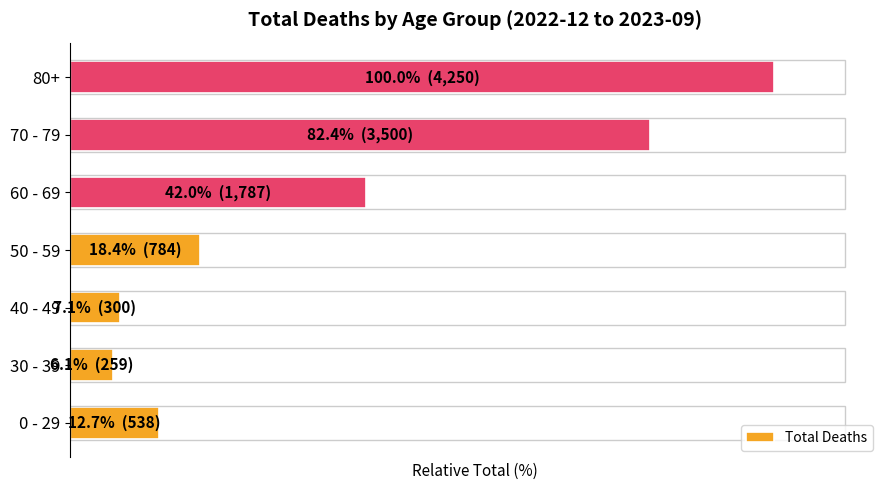

Does the chart contain any negative values?

No